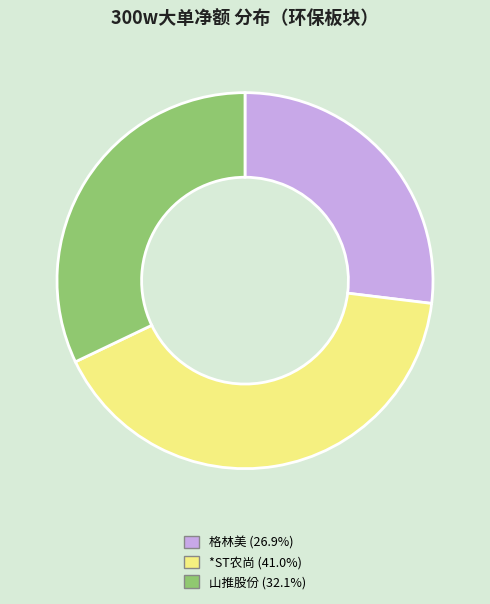

Does any single category account for the majority?

No